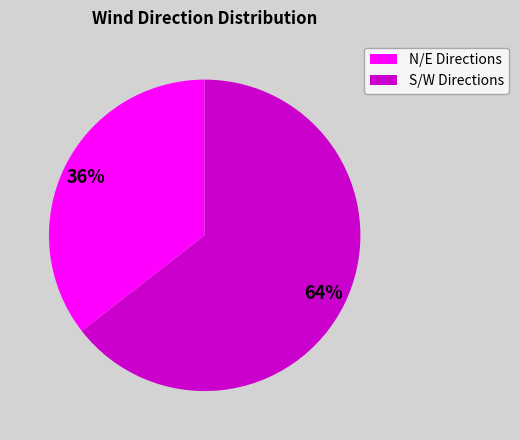

Which category has the smallest portion of the pie?

N/E Directions